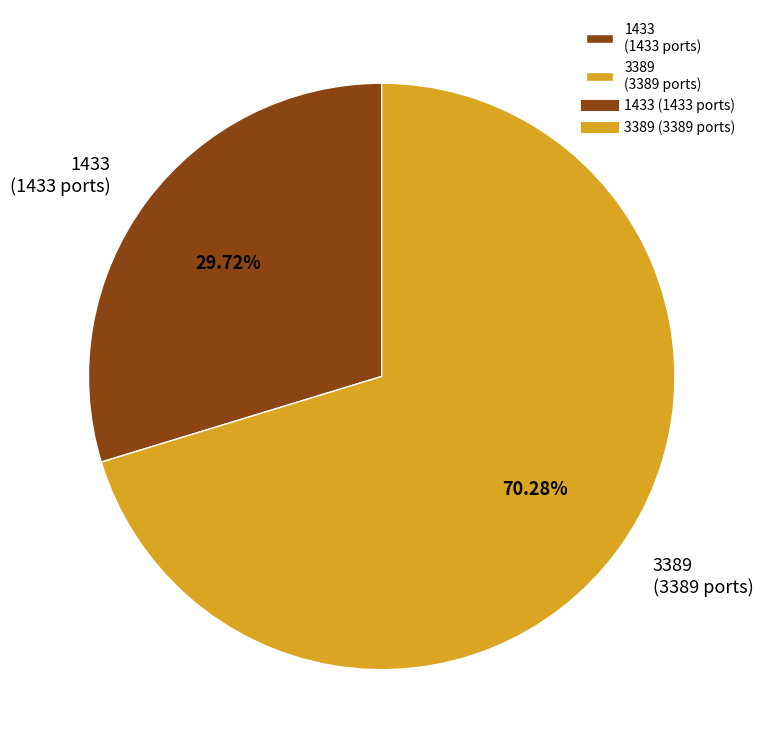

True or false: 3389 accounts for 63% of the total.

False